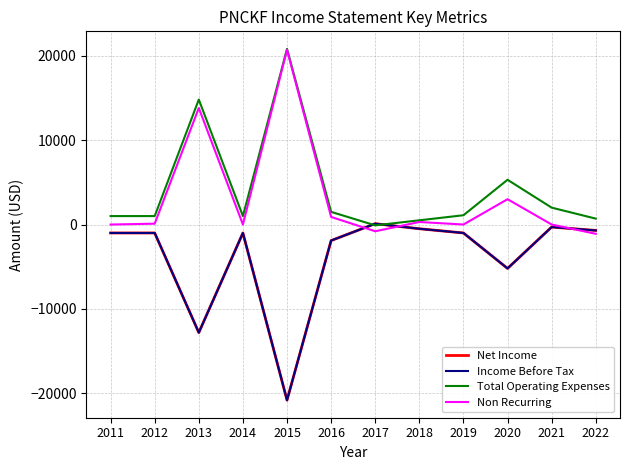

What is the total value across all series at 2016?

-1400